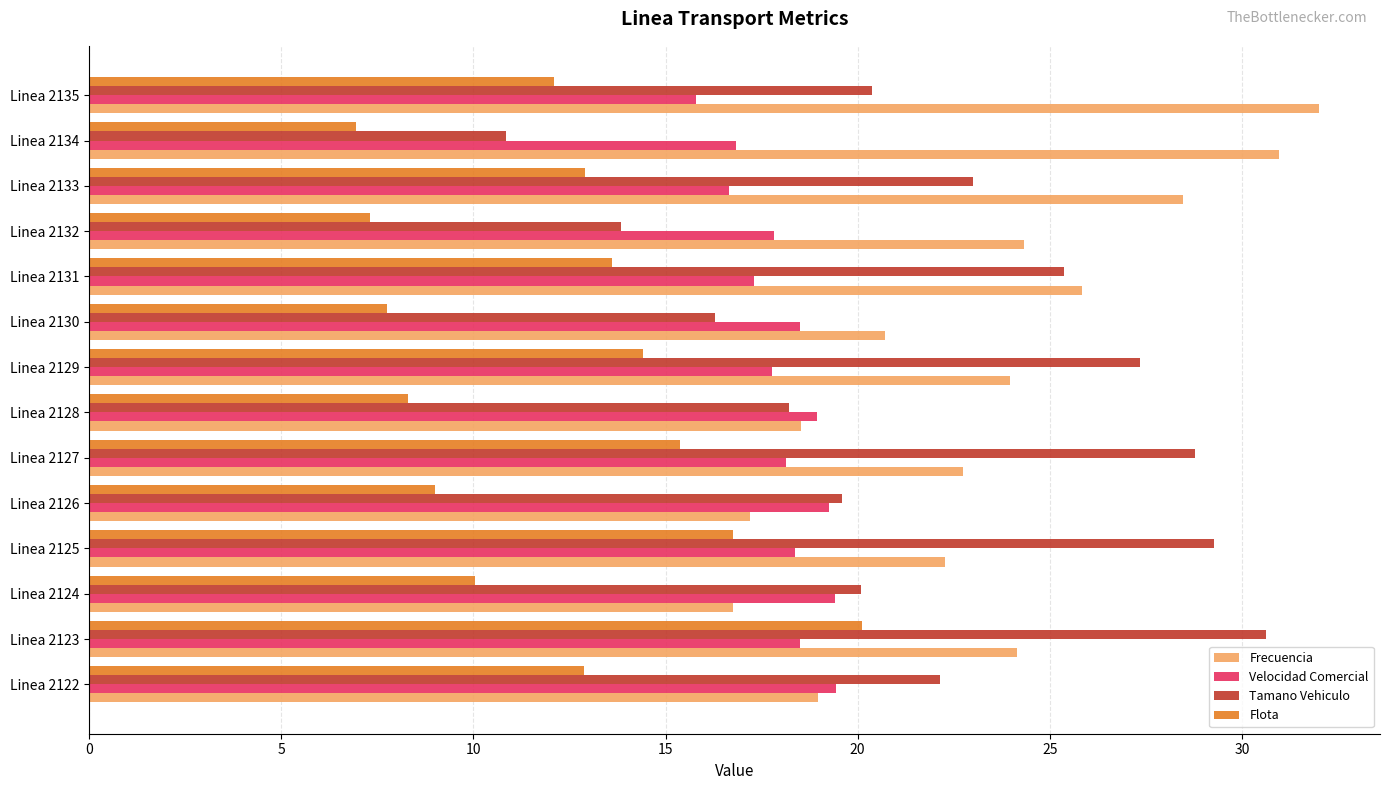

The Frecuencia series shows 28.5 at Linea 2133. True or false?

True